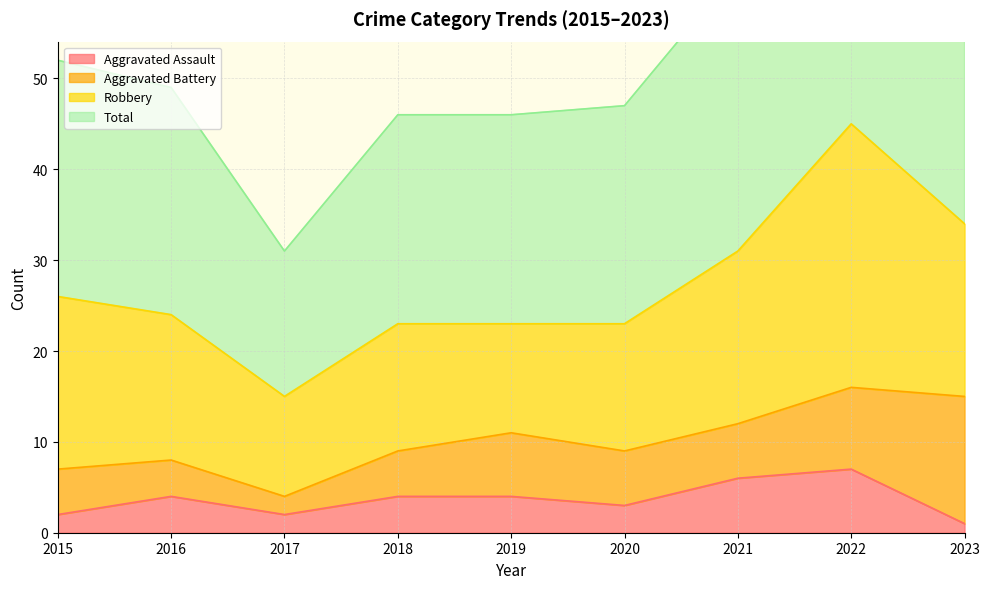

Which series has the largest total across all categories?

Total